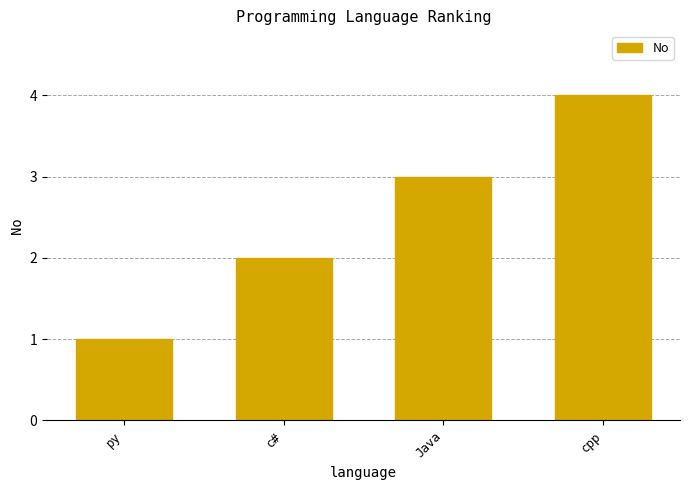

Where is the data nearest to the value 2?

c#